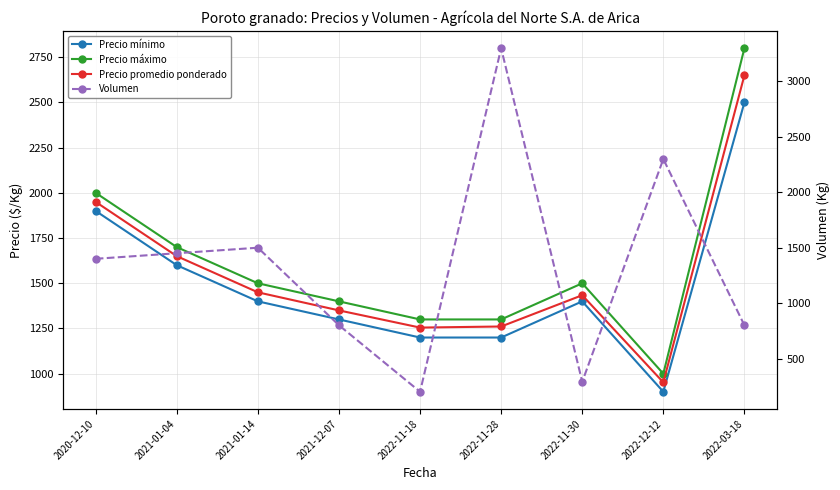

How many intersections are there between Precio mínimo and Volumen?

6